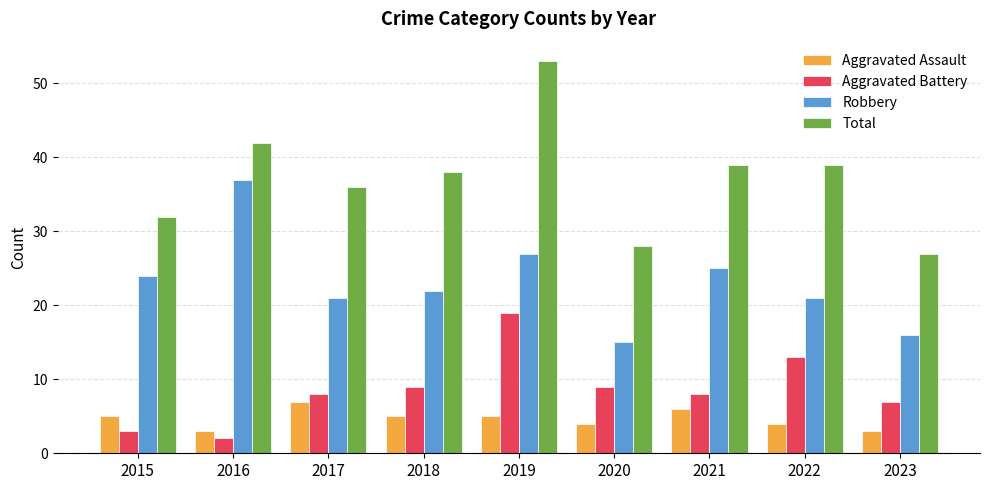

How many categories are shown in the chart?

9